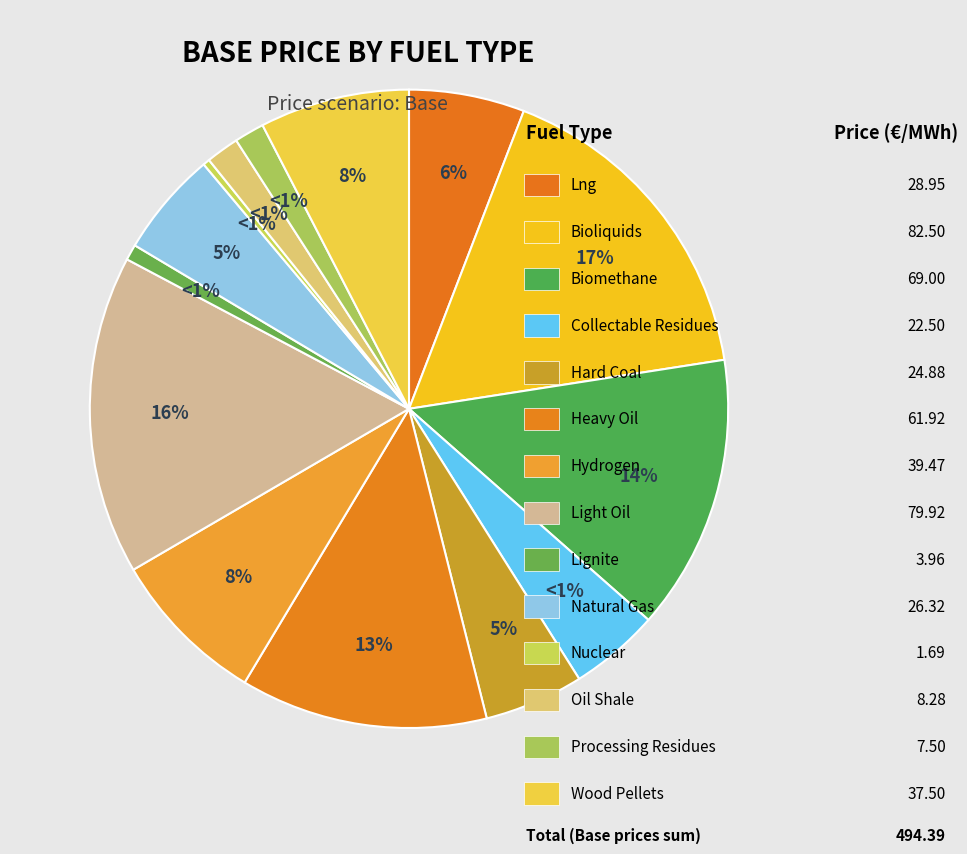

What percentage is the LNG slice, to the nearest percent?

6%